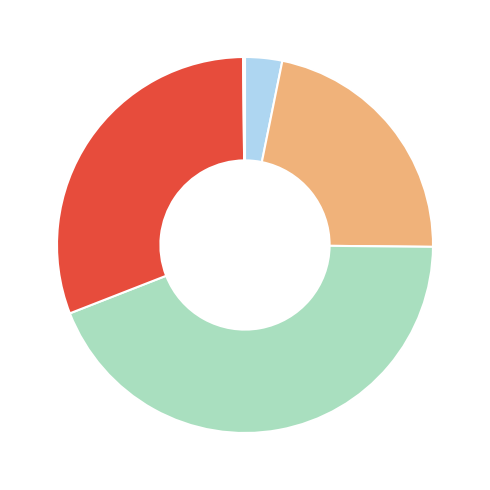

Does any single category account for the majority?

No